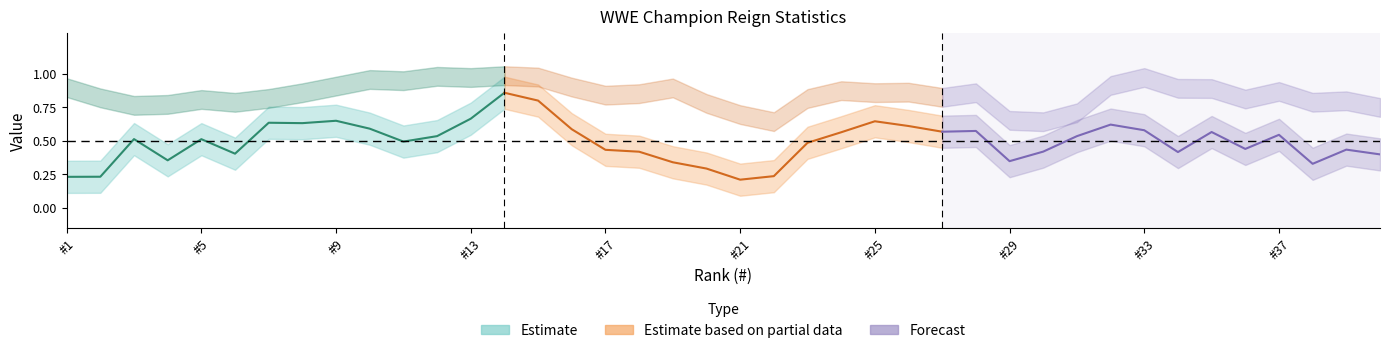

Which has a higher value, #5 or #33?

#33